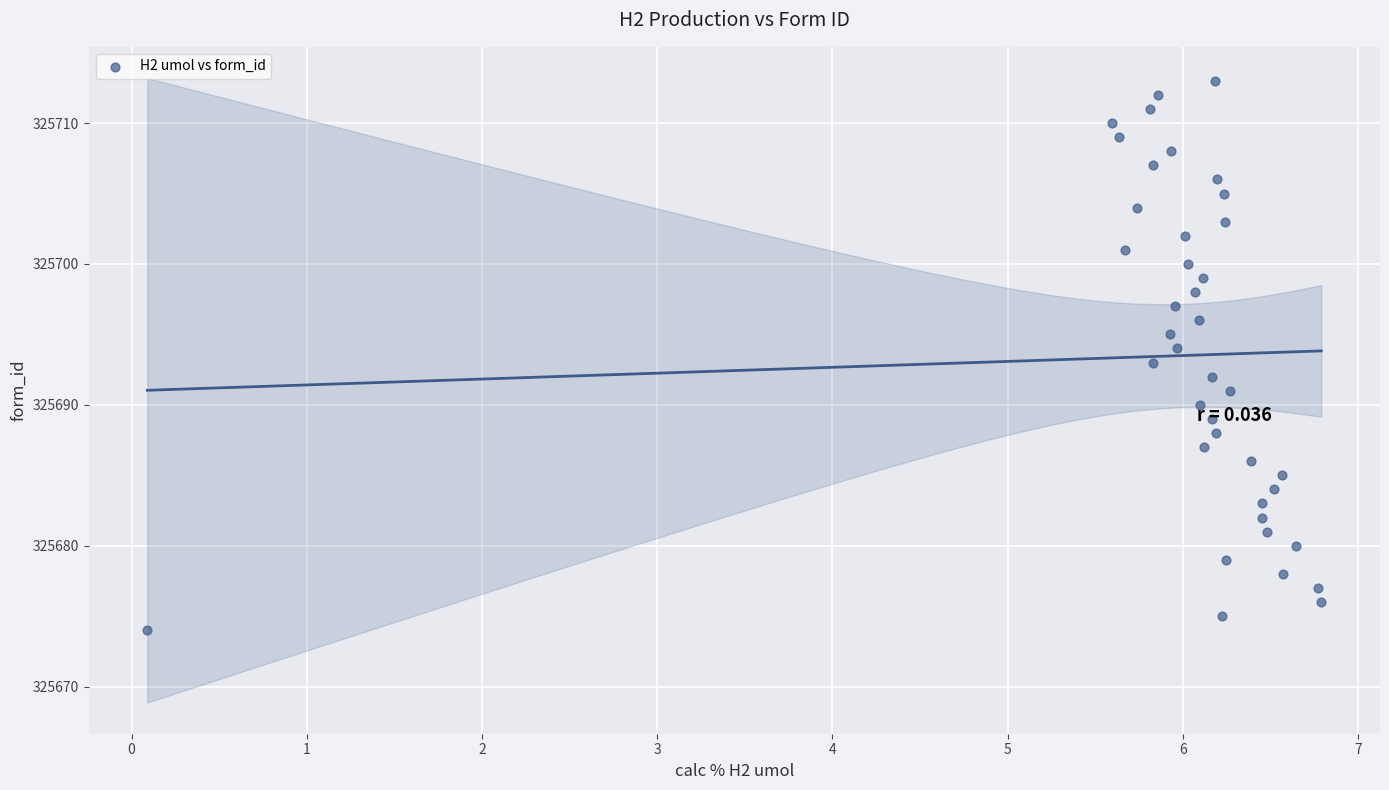

What is the range of Y values (max minus min)?

39